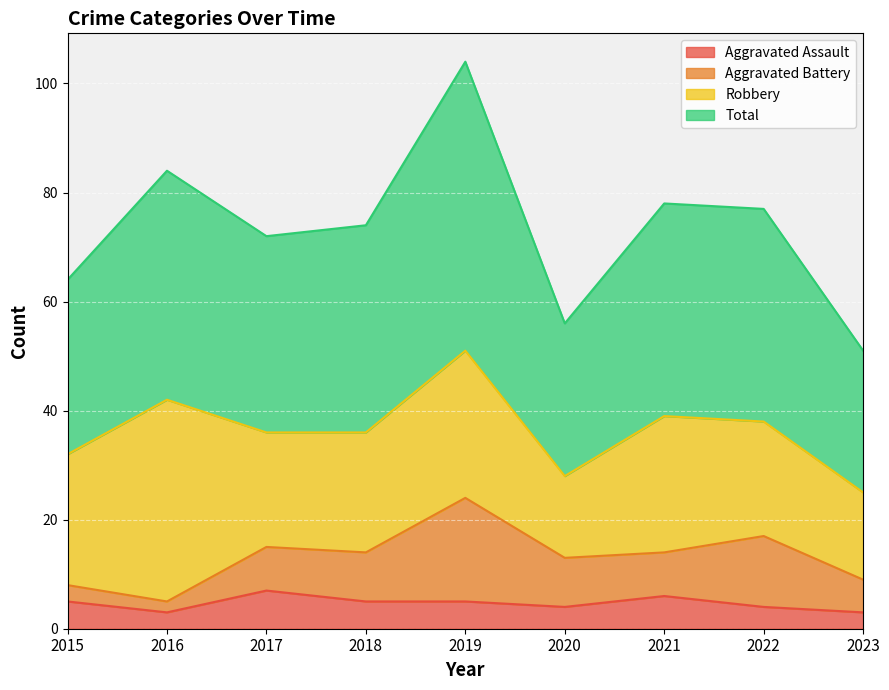

What is the highest value of the Total series?

104